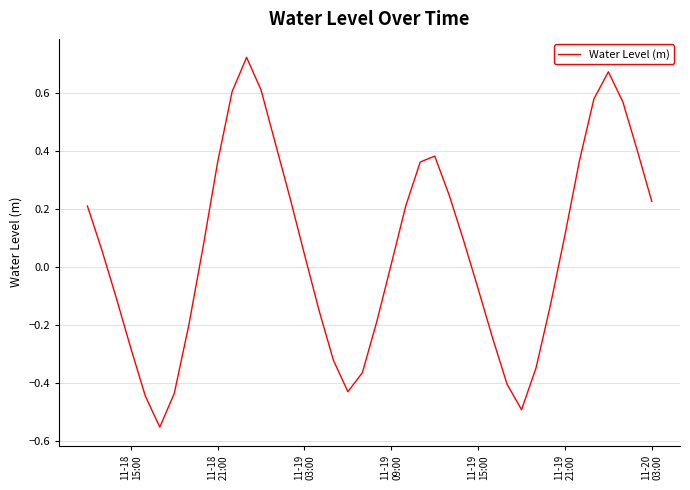

How many values exceed 0?

23